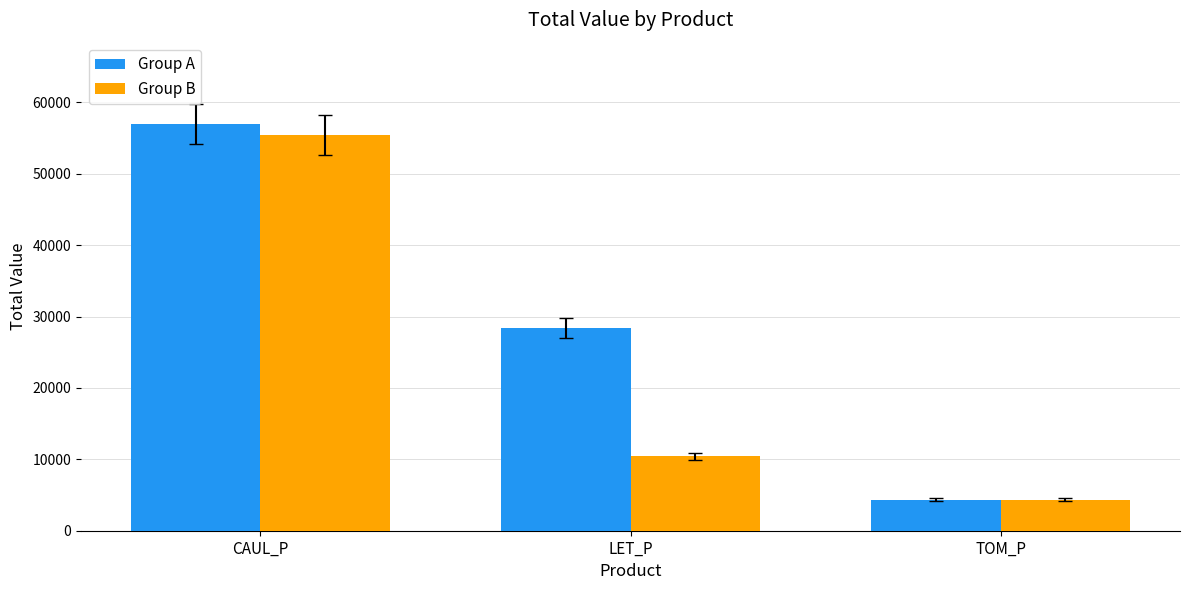

Reading left to right, transcribe all the data shown in this chart.

Group A: CAUL_P=56971.2	LET_P=28359.0	TOM_P=4329.0
Group B: CAUL_P=55445.9	LET_P=10428.3	TOM_P=4353.3